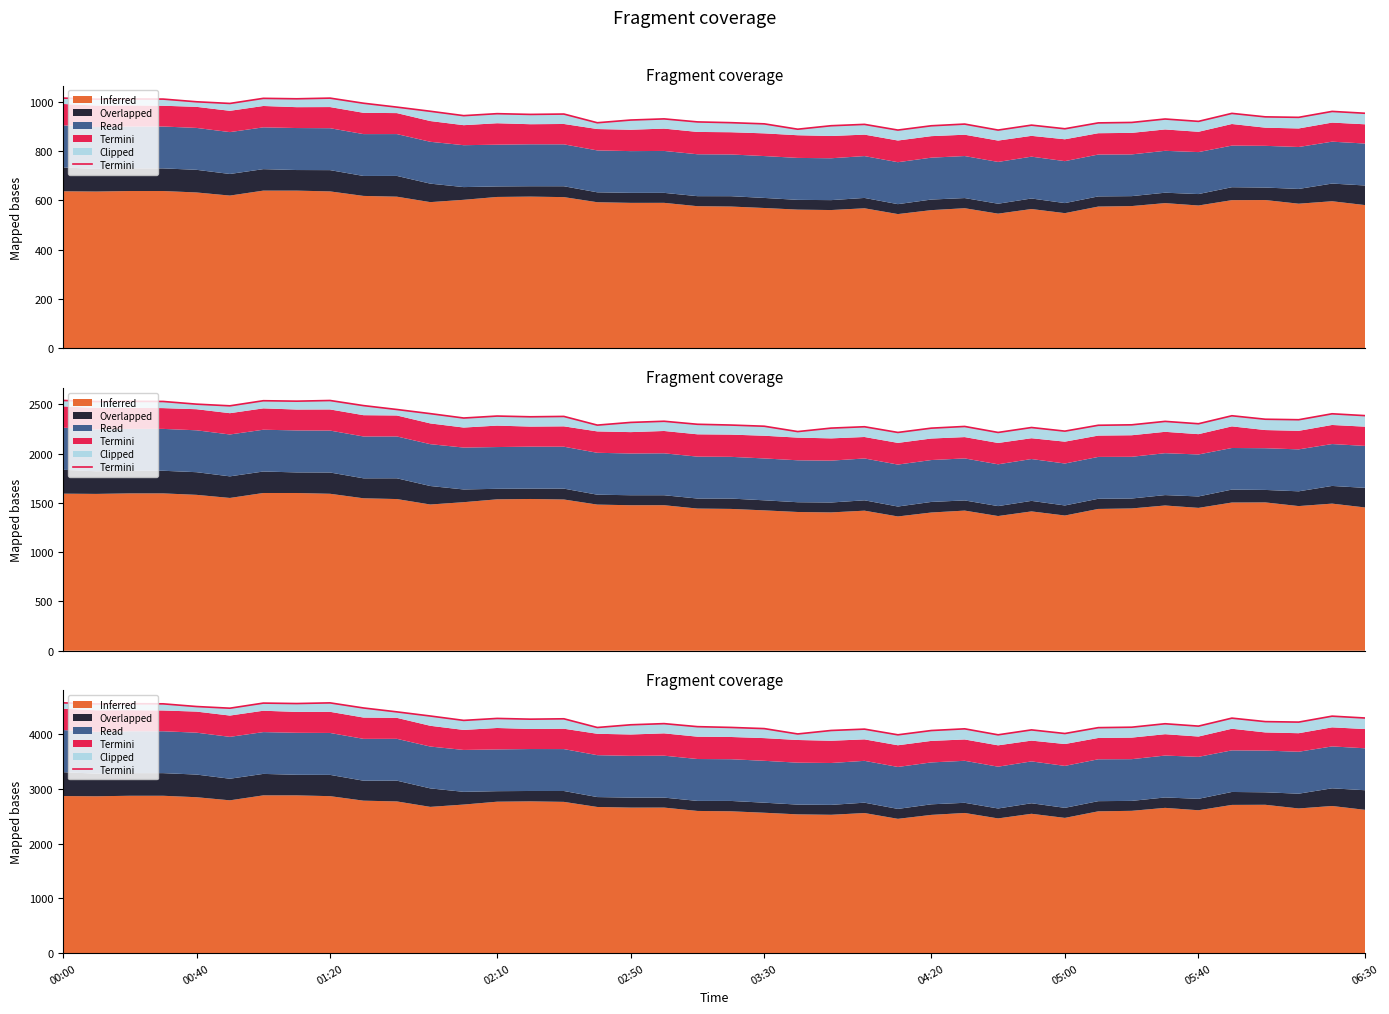

What position from the left is 36?

37